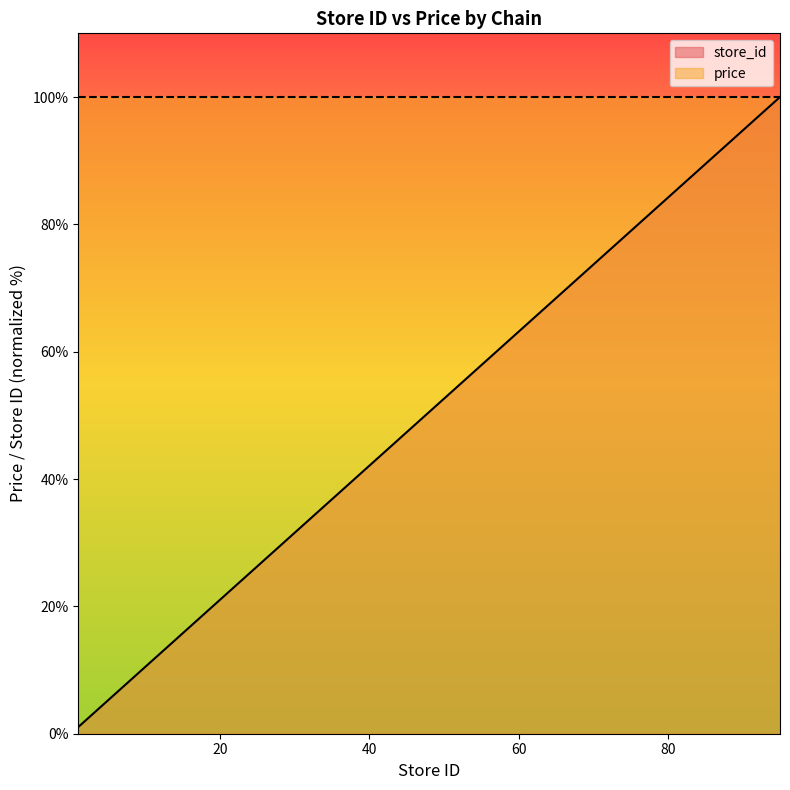

How many lines are shown in the chart?

2